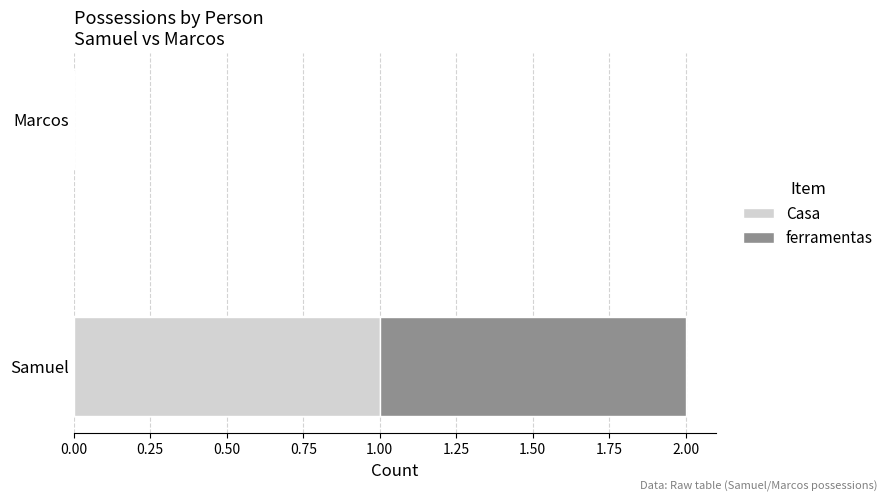

At which label does Casa reach its peak?

Samuel